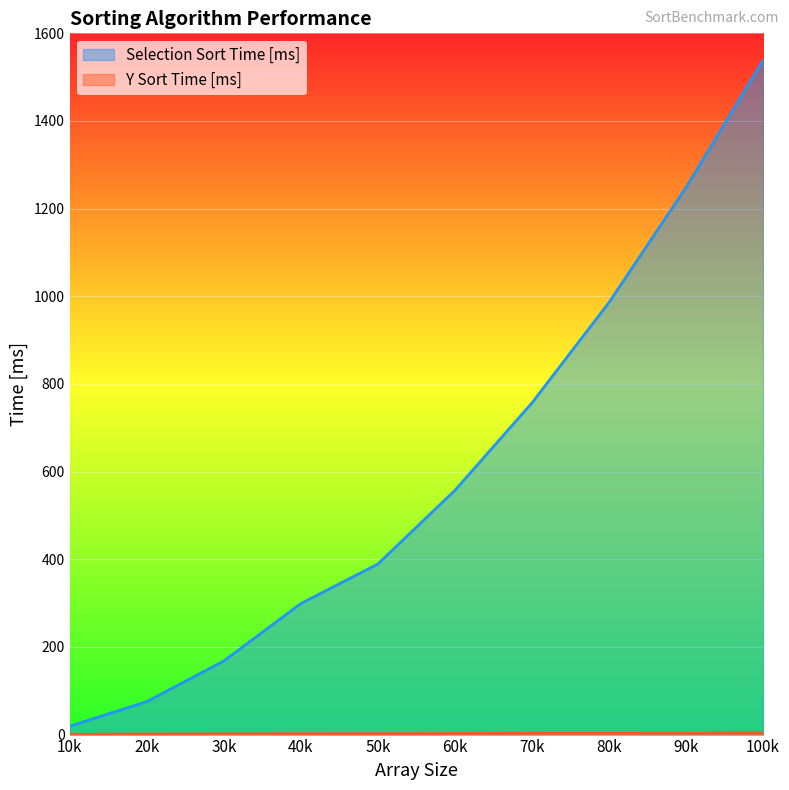

True or false: Y Sort Time [ms] and Selection Sort Time [ms] cross at least once.

False